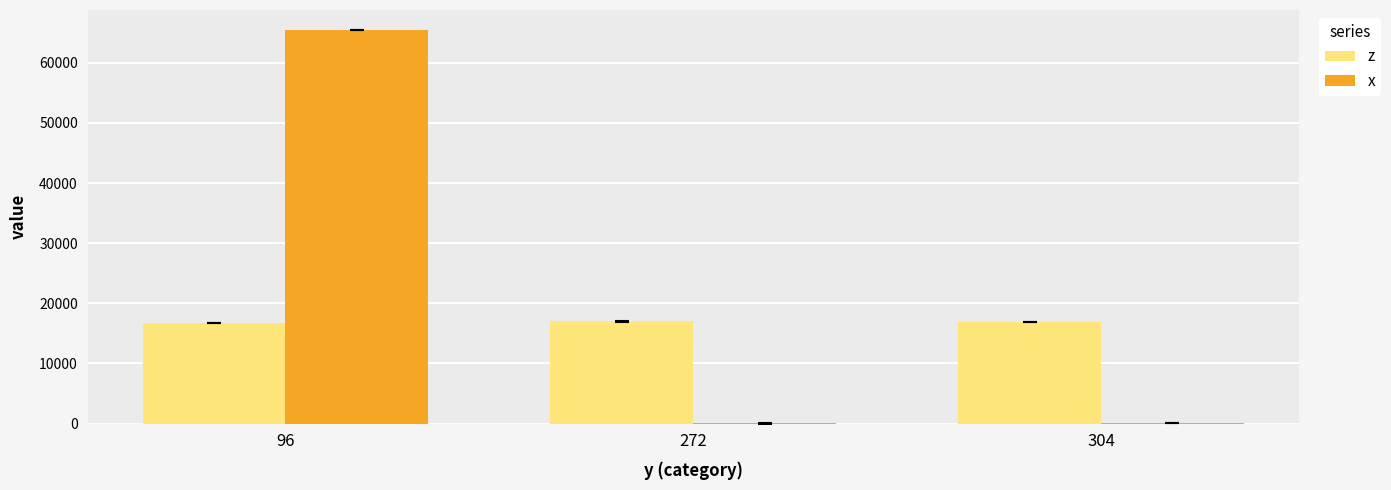

How many groups of bars are there?

3